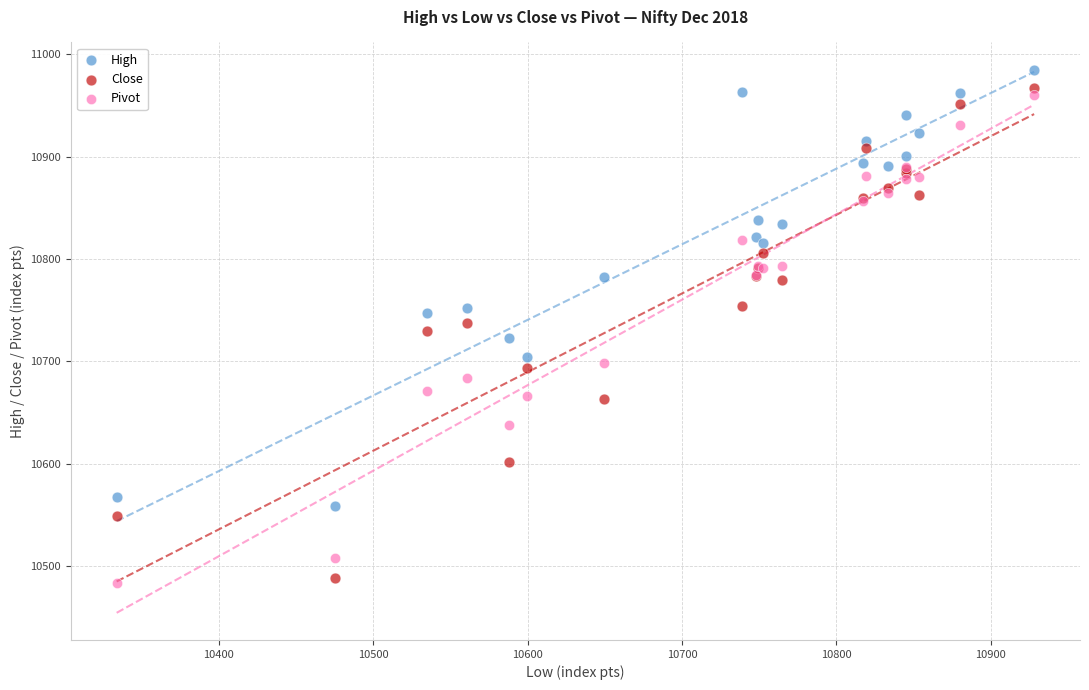

What is the X range (max minus min) for the scatter plot?

594.1